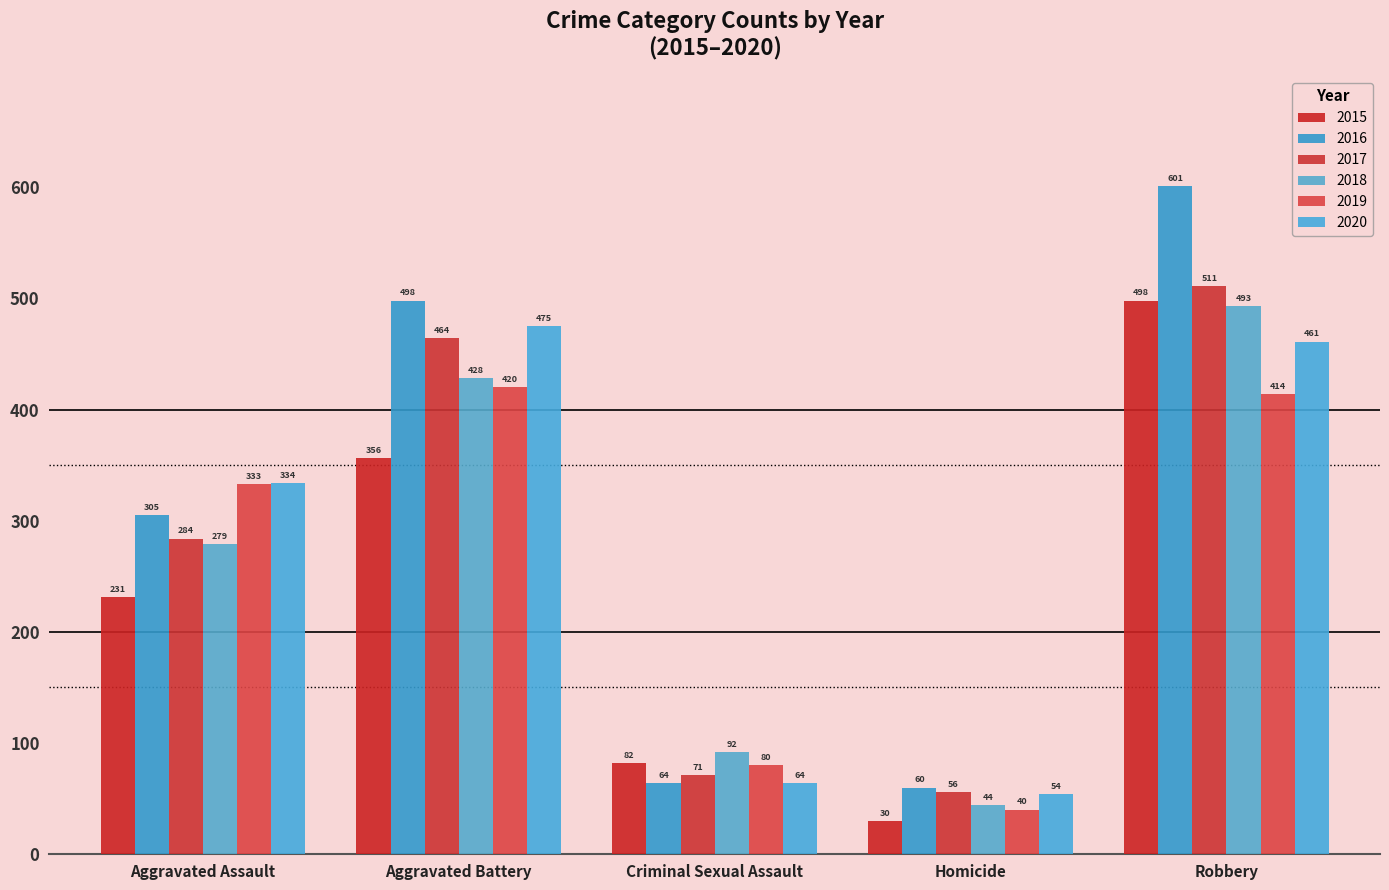

Reading left to right, transcribe all the data shown in this chart.

2015: 231	356	82	30	498
2016: 305	498	64	60	601
2017: 284	464	71	56	511
2018: 279	428	92	44	493
2019: 333	420	80	40	414
2020: 334	475	64	54	461